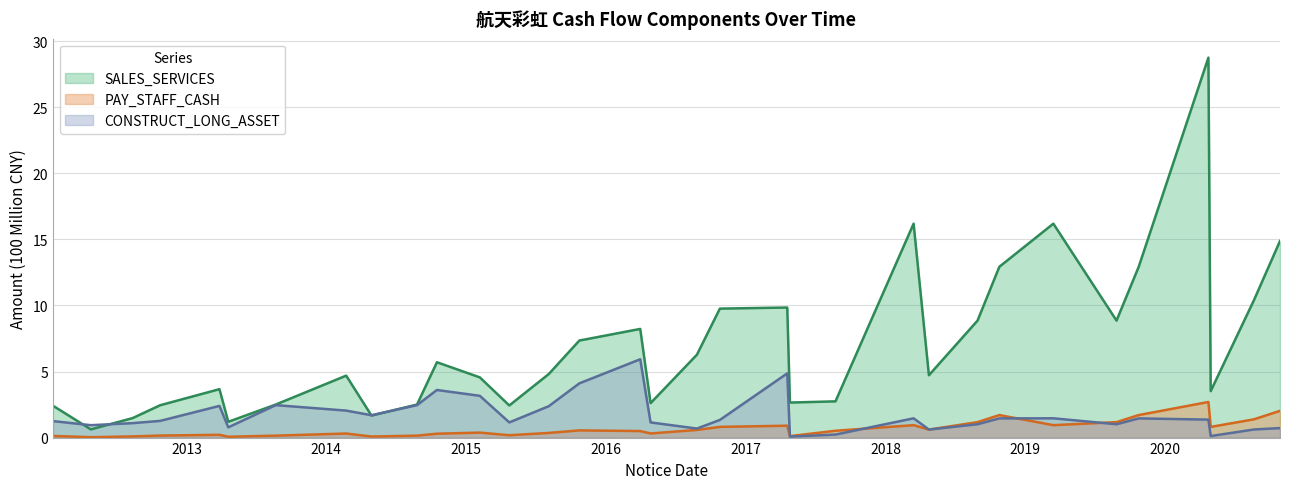

The value of PAY_STAFF_CASH at 2017-08-23 is 0.5. True or false?

True